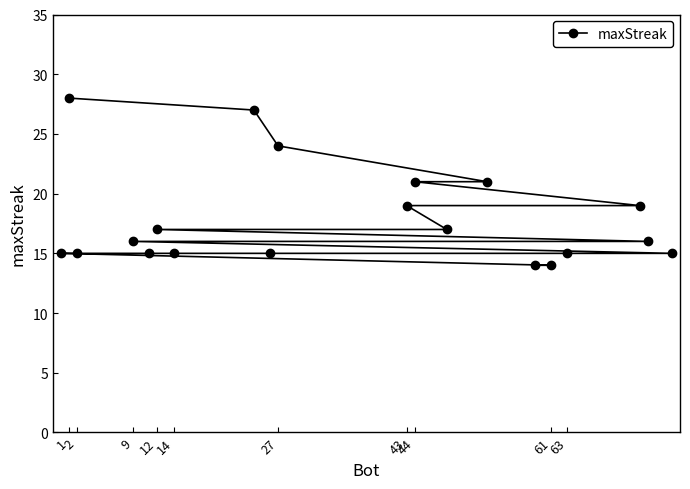

Reading left to right, list all the values displayed in this chart.

15	28	15	16	15	17	15	27	15	24	19	21	17	21	14	14	15	19	16	15